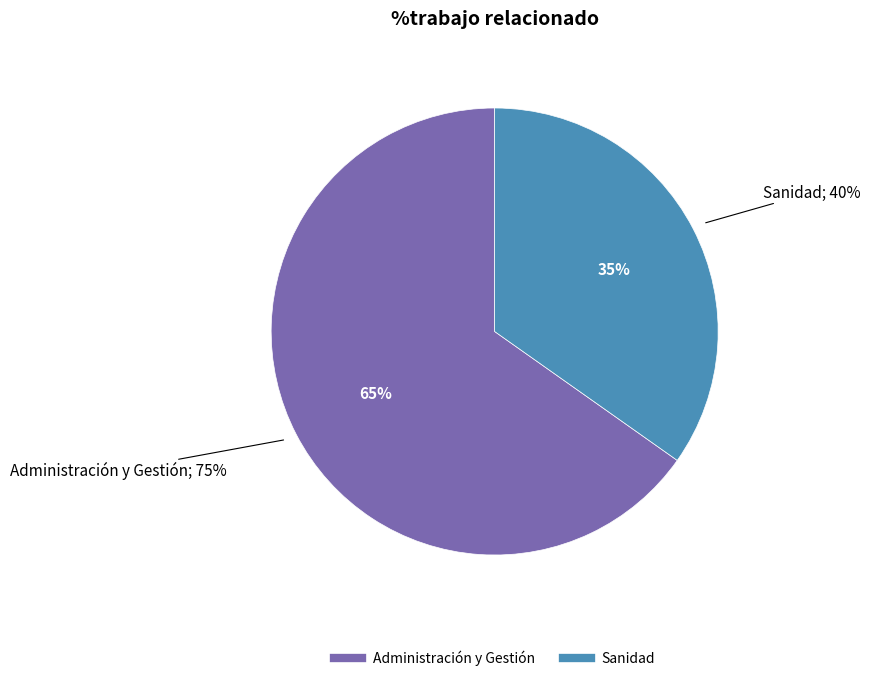

Is Sanidad the majority of the pie?

No